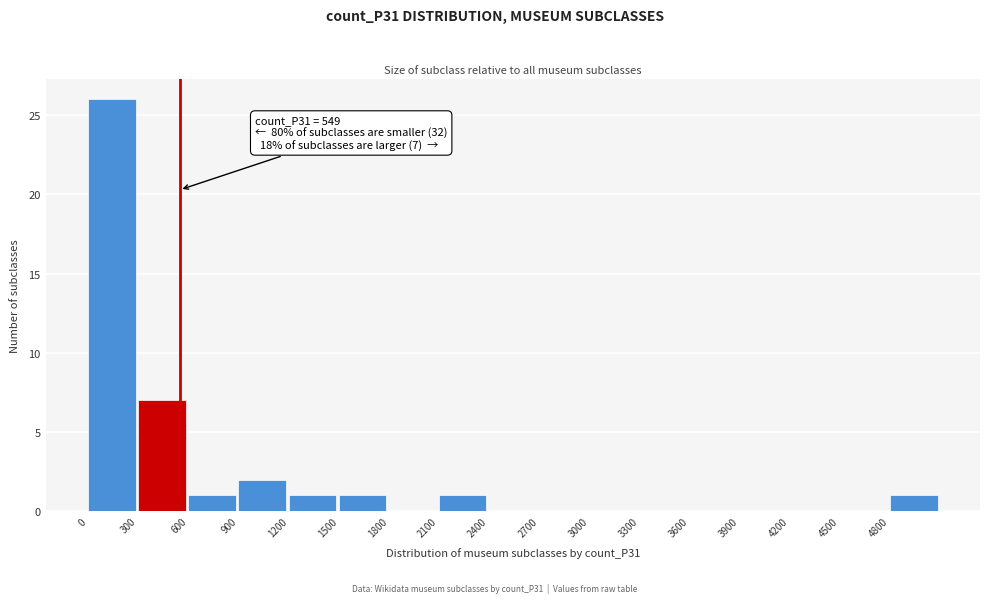

Which range on the x-axis has the tallest bar?

0 to 300